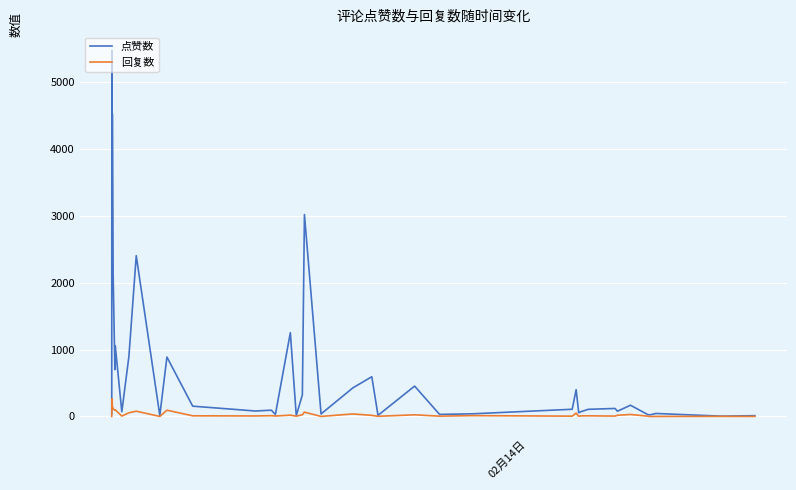

Rank the series by their average value, from lowest to highest.

回复数, 点赞数